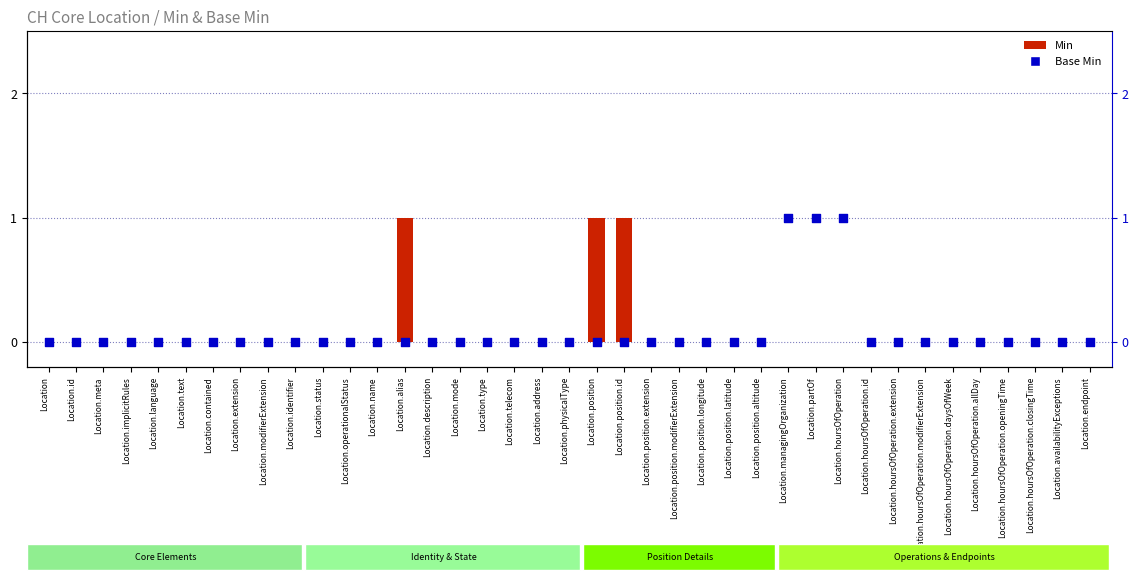

Which series has the largest total across all categories?

Min